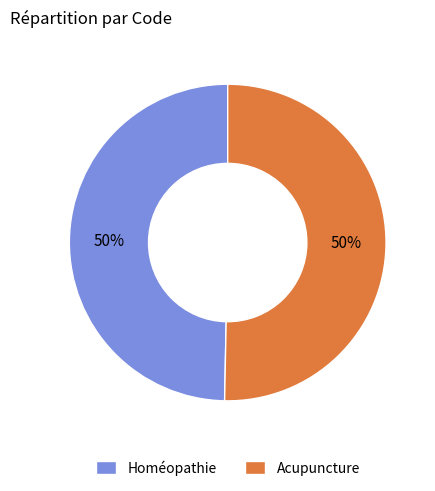

Do Homéopathie and Acupuncture together represent more than half of the pie?

Yes